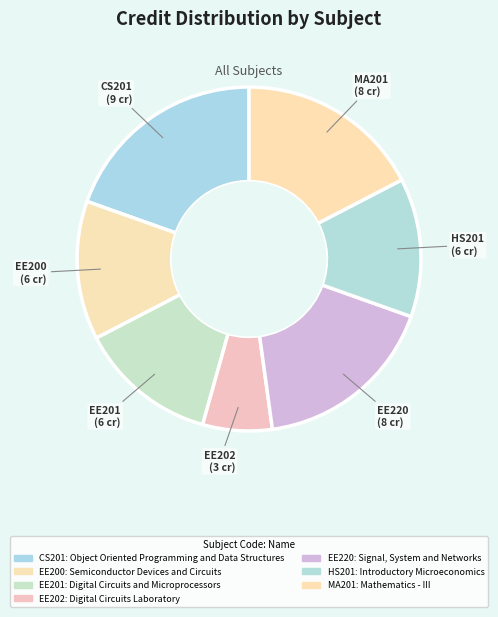

Does CS201 account for over 50% of the chart?

No